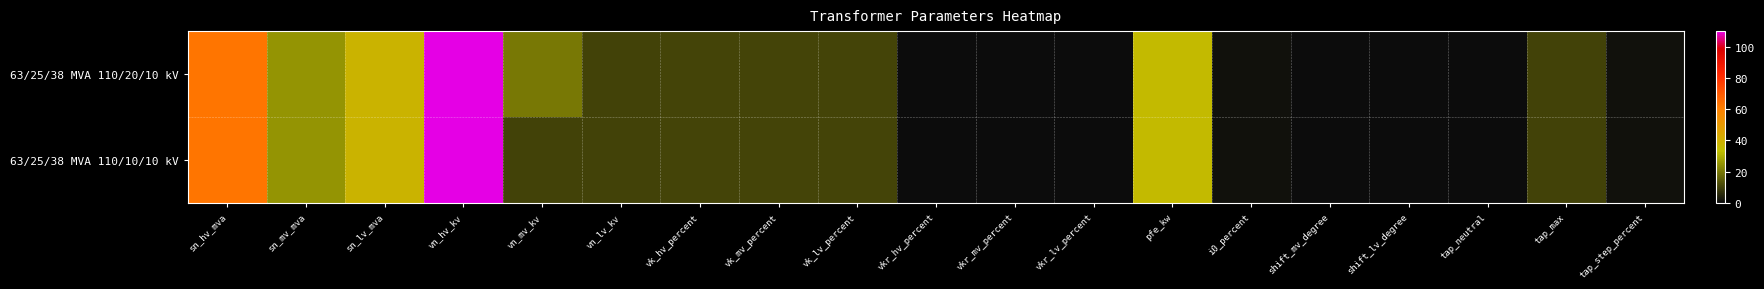

Reading left to right, transcribe all the data shown in this chart.

63/25/38 MVA 110/20/10 kV: sn_hv_mva=63.0	sn_mv_mva=25.0	sn_lv_mva=38.0	vn_hv_kv=110.0	vn_mv_kv=20.0	vn_lv_kv=10.0	vk_hv_percent=10.4	vk_mv_percent=10.4	vk_lv_percent=10.4	vkr_hv_percent=0.3	vkr_mv_percent=0.3	vkr_lv_percent=0.3	pfe_kw=35.0	i0_percent=0.9	shift_mv_degree=0.0	shift_lv_degree=0.0	tap_neutral=0.0	tap_max=10.0	tap_step_percent=1.2
63/25/38 MVA 110/10/10 kV: sn_hv_mva=63.0	sn_mv_mva=25.0	sn_lv_mva=38.0	vn_hv_kv=110.0	vn_mv_kv=10.0	vn_lv_kv=10.0	vk_hv_percent=10.4	vk_mv_percent=10.4	vk_lv_percent=10.4	vkr_hv_percent=0.3	vkr_mv_percent=0.3	vkr_lv_percent=0.3	pfe_kw=35.0	i0_percent=0.9	shift_mv_degree=0.0	shift_lv_degree=0.0	tap_neutral=0.0	tap_max=10.0	tap_step_percent=1.2